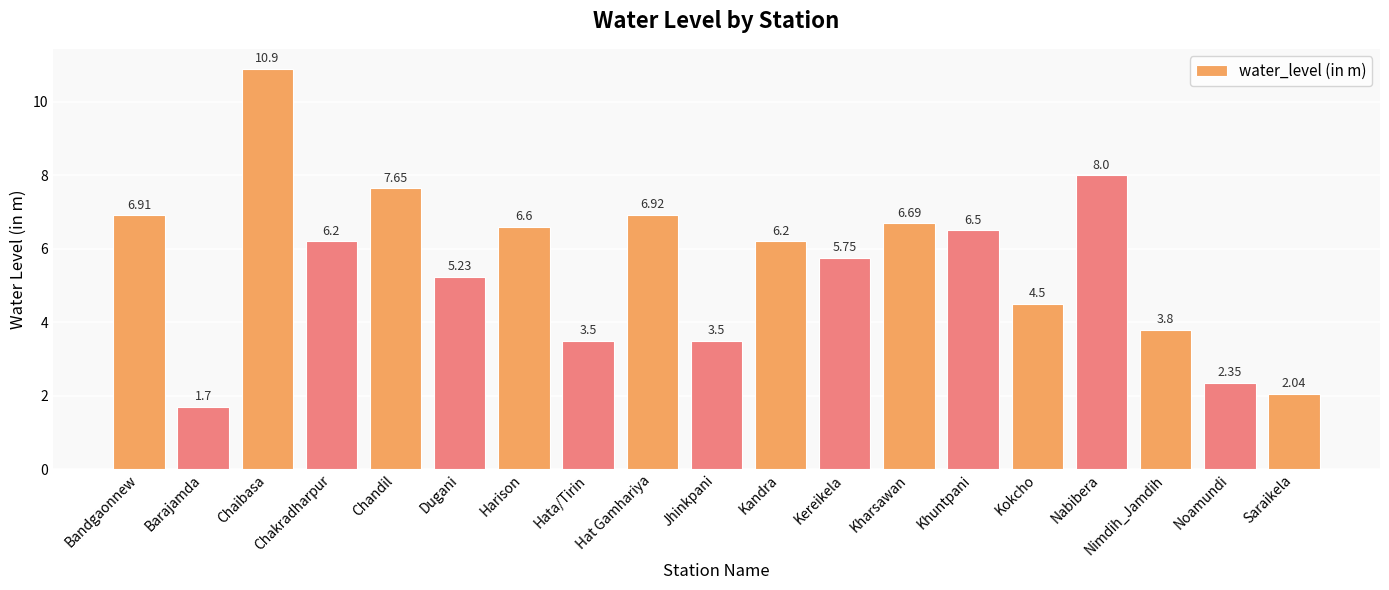

What is the ratio of the value at Kandra to the value at Barajamda?

3.6